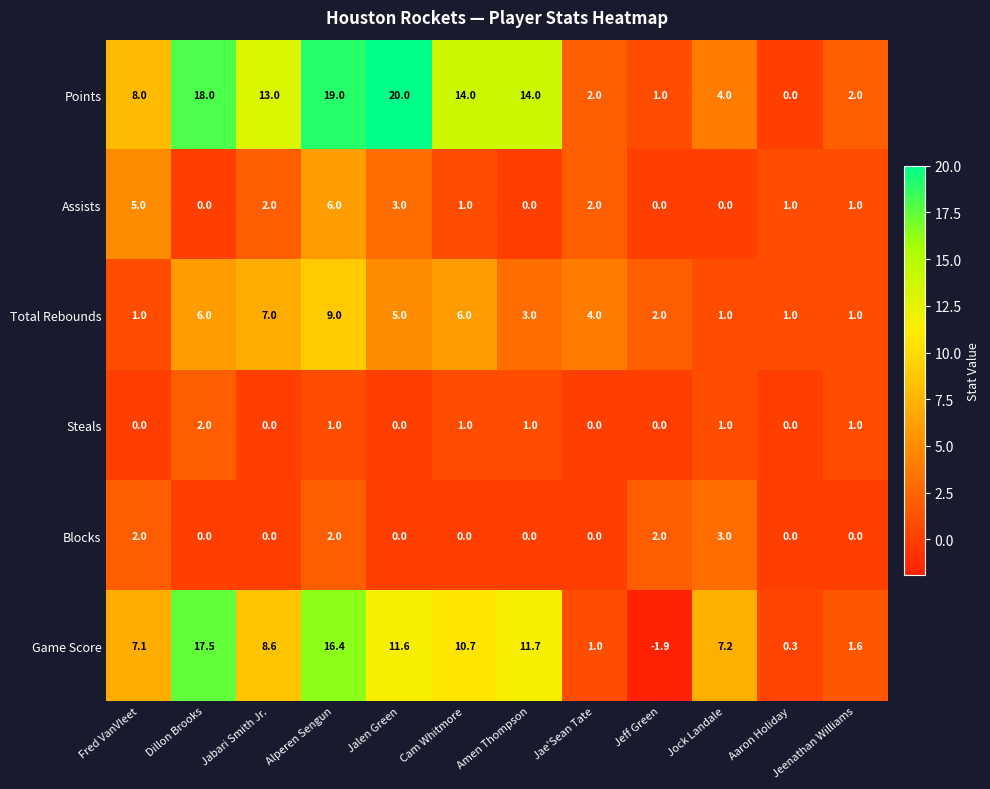

Where is Game Score nearest to the value 7?

Fred VanVleet